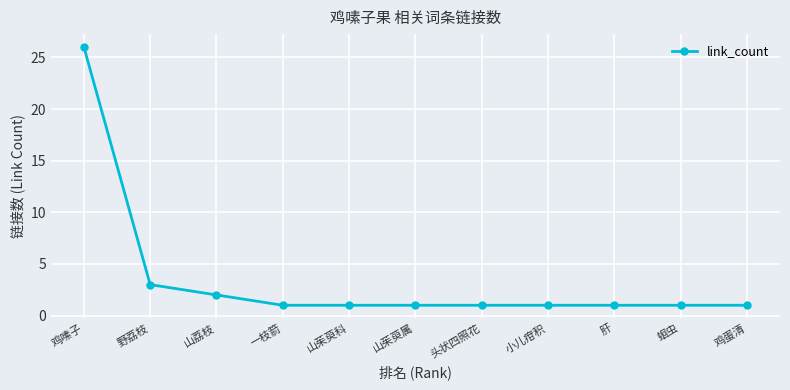

Reading left to right, what are all the values shown in this chart?

26	3	2	1	1	1	1	1	1	1	1